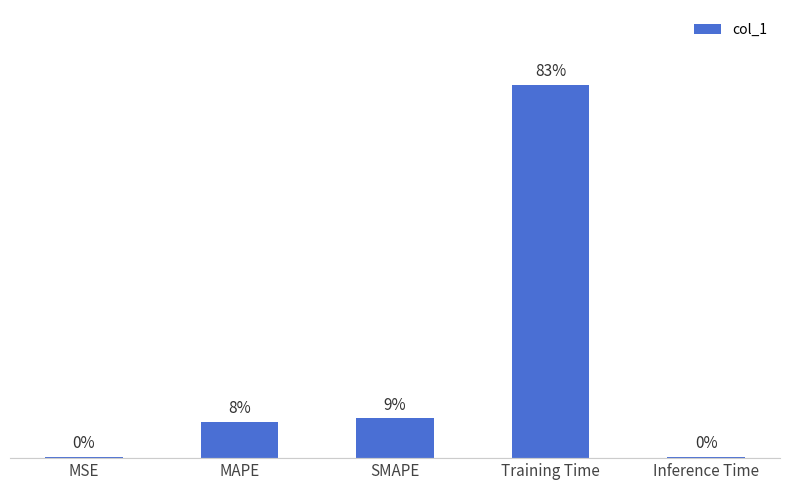

Reading left to right, extract all data points from this chart.

MSE=0.0	MAPE=0.2	SMAPE=0.2	Training Time=2.0	Inference Time=0.0